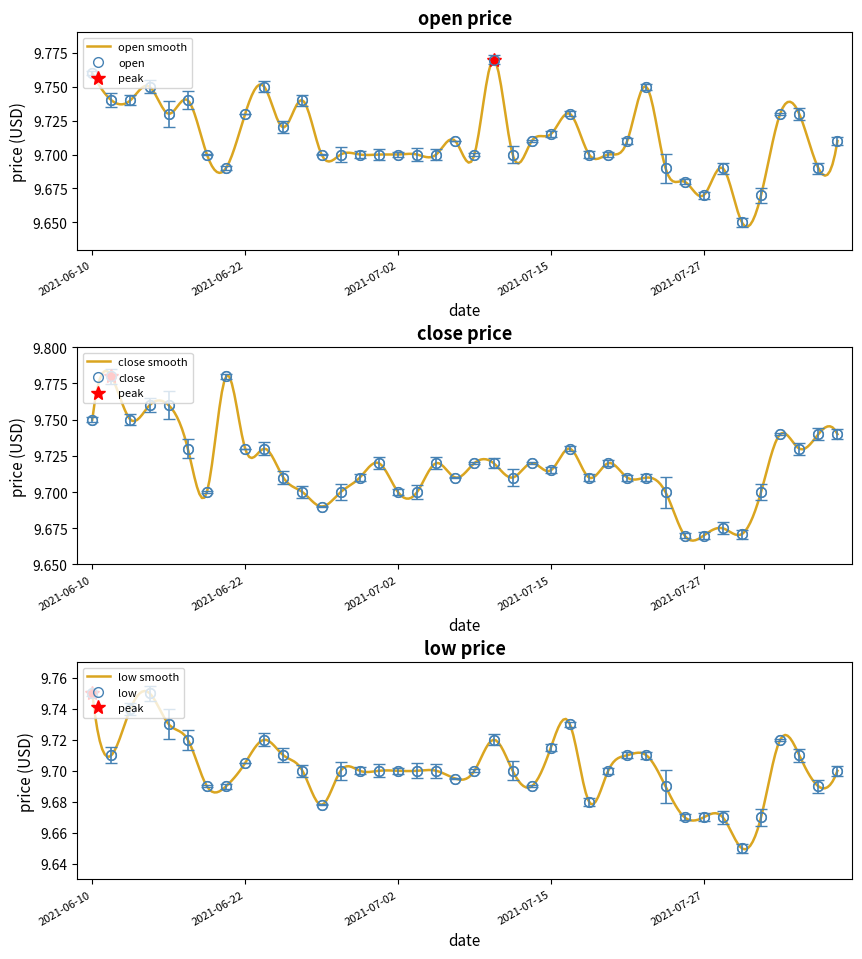

Where is the first local maximum for close?

2021-06-11